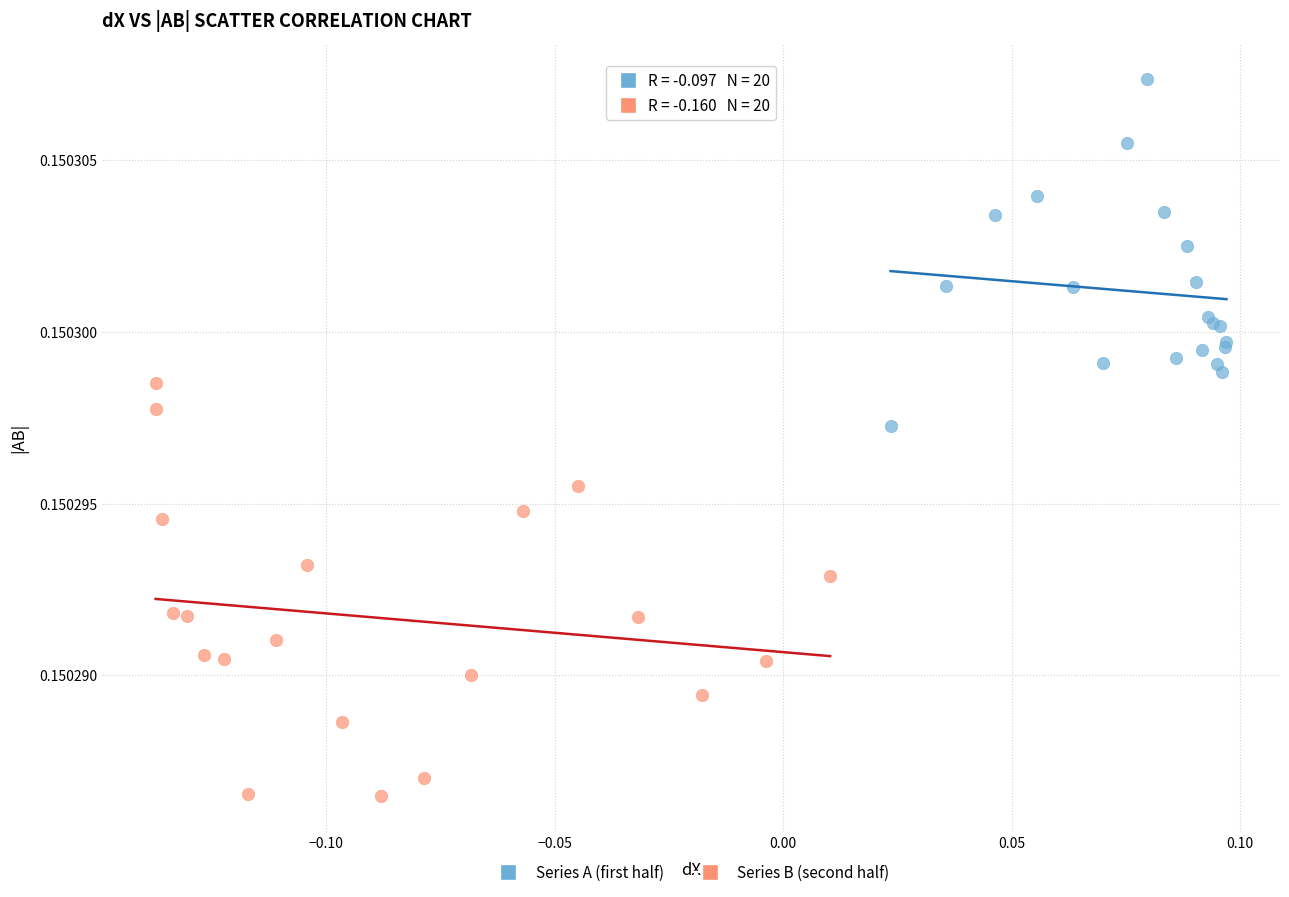

Which series contains the highest Y value?

Series A (first half)